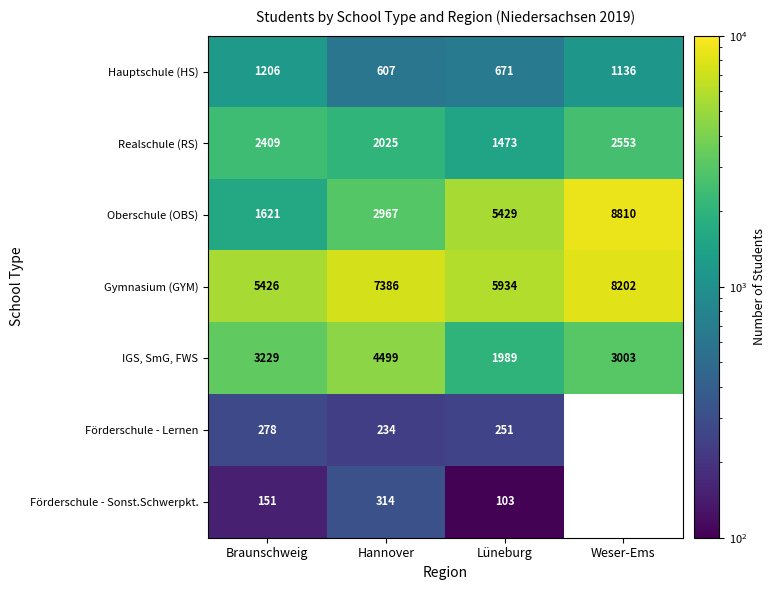

At how many categories does at least one series exceed 6657?

2